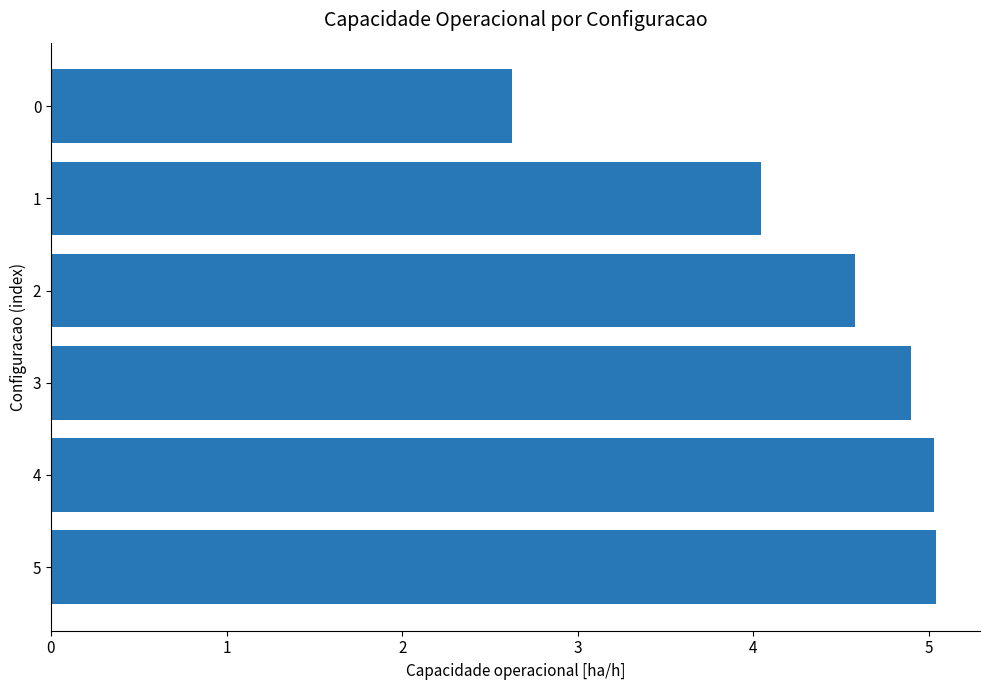

What is the ratio of the value at 3 to the value at 0?

1.9